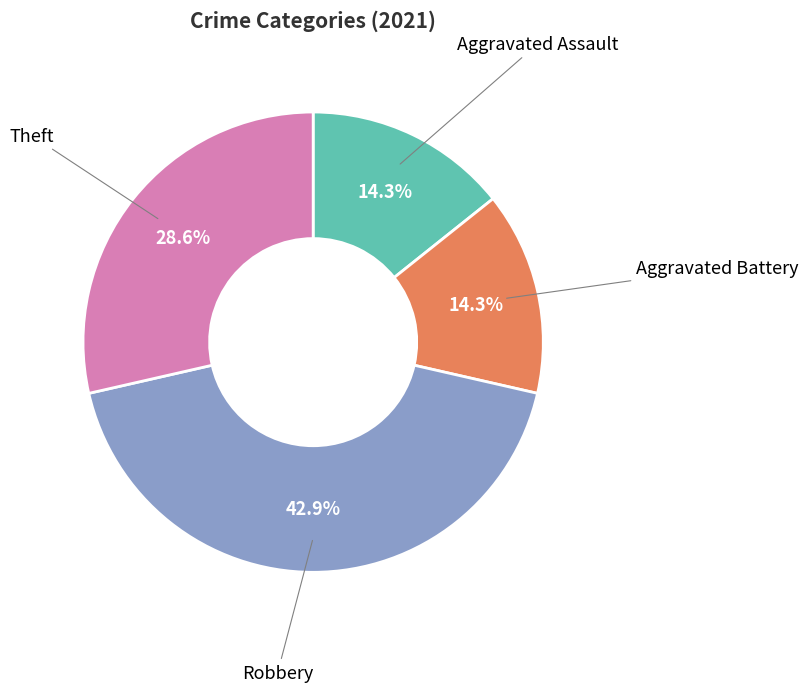

How many segments does this pie chart have?

4